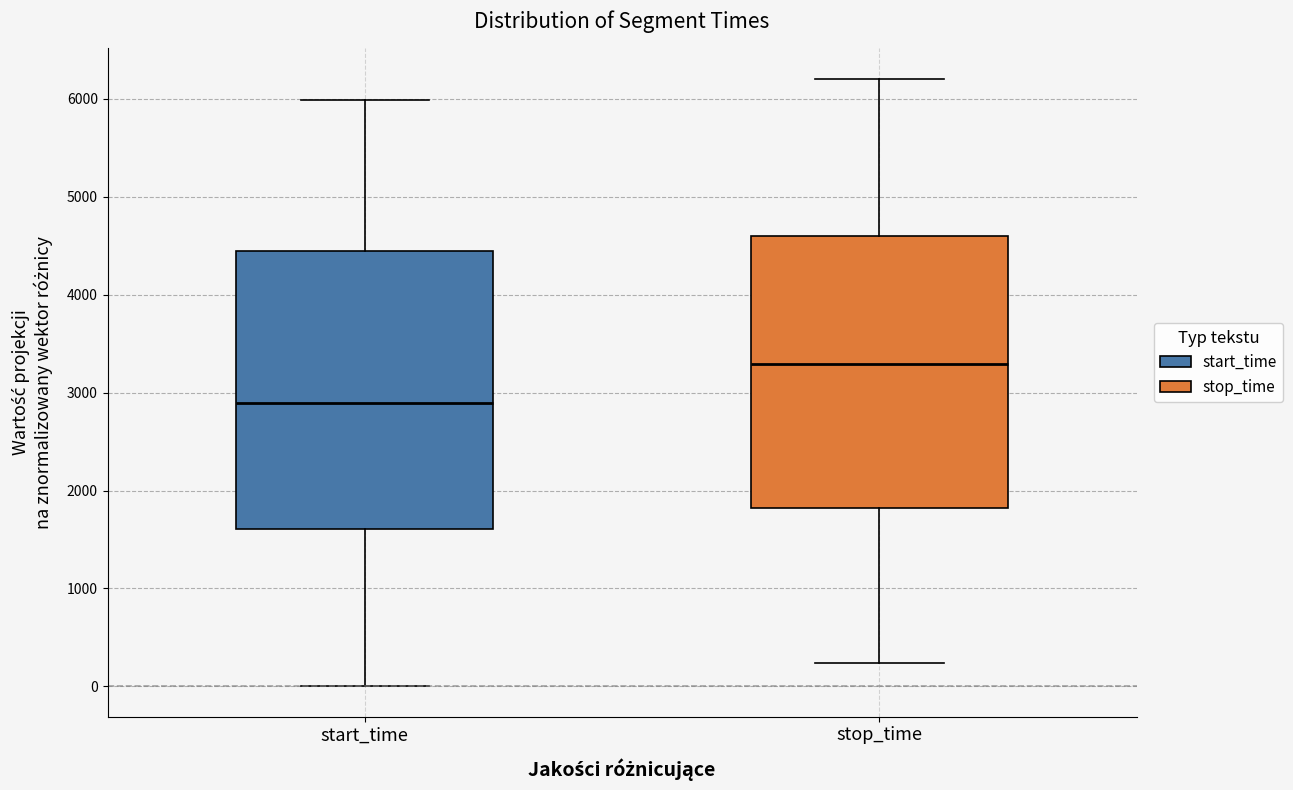

Reading left to right, read every box against the y-axis: the position of its median line, the range the box covers, and the ends of its whiskers. The values are not printed on the chart, so give them approximately, as read against the axis.

start_time: median 2900, box 1600 to 4400, whiskers 0 to 6000
stop_time: median 3300, box 1800 to 4600, whiskers 200 to 6200